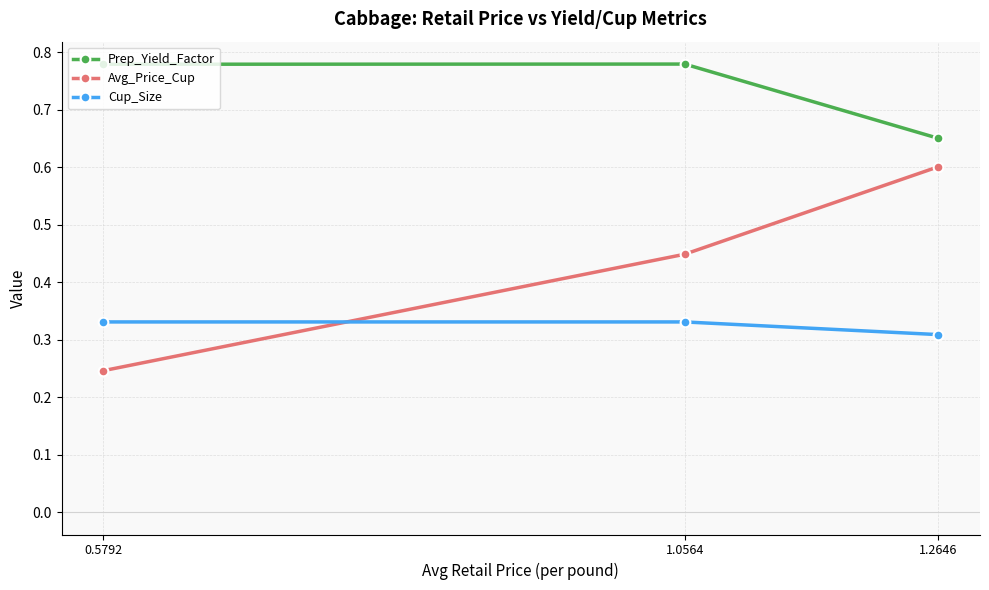

Rank the series by their maximum value, from lowest to highest.

Cup_Size, Avg_Price_Cup, Prep_Yield_Factor